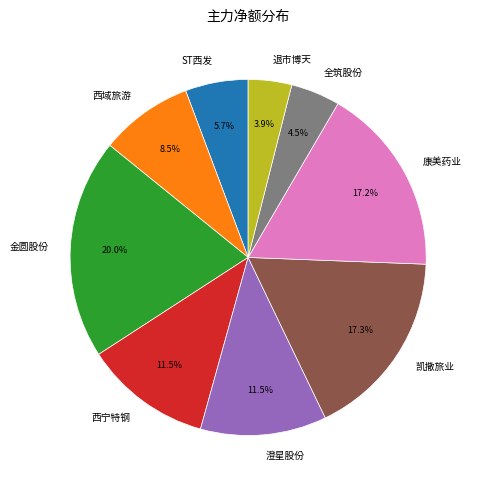

To the nearest percent, what is the average slice percentage?

11%